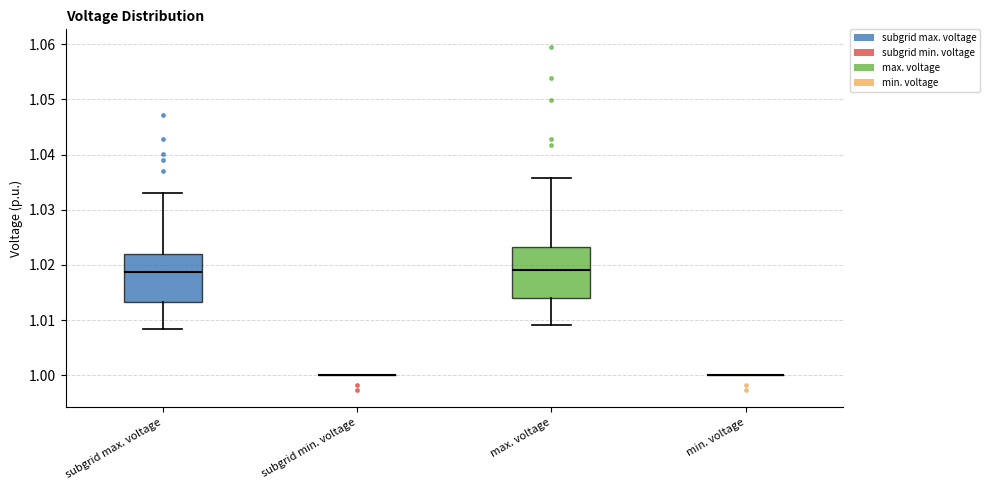

Reading left to right, transcribe this box plot: for each box, give where its median line is, the range the box spans, and where its two whiskers end, as read against the y-axis. The values are not printed on the chart, so give them approximately, as read against the axis.

subgrid max. voltage: median 1.019, box 1.013 to 1.022, whiskers 1.008 to 1.033
subgrid min. voltage: box collapsed to a line at 1.000, whiskers 1.000 to 1.000
max. voltage: median 1.019, box 1.014 to 1.023, whiskers 1.009 to 1.036
min. voltage: box collapsed to a line at 1.000, whiskers 1.000 to 1.000